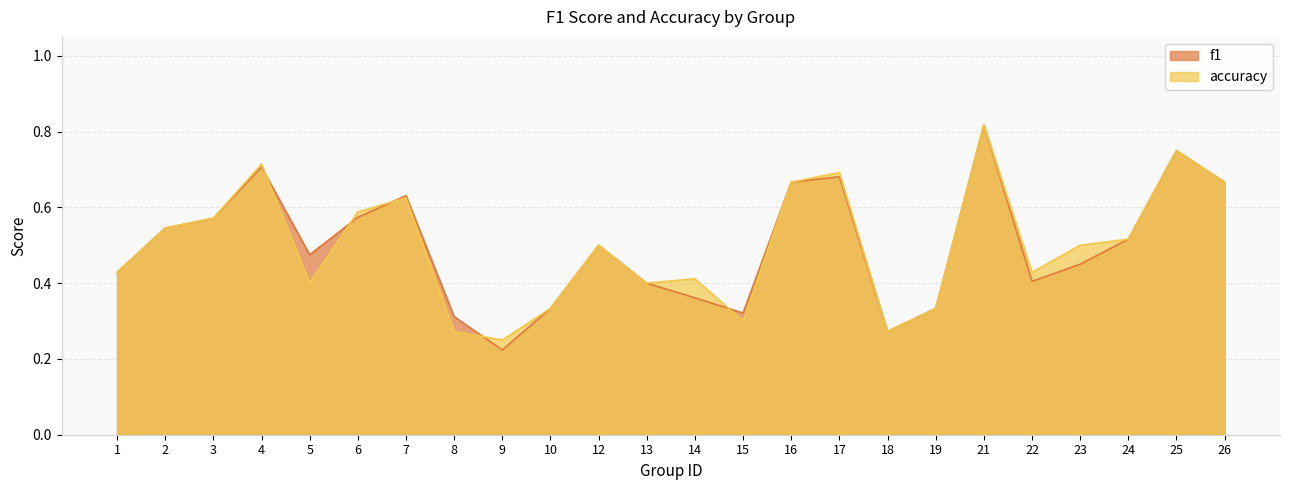

Rank the series by their maximum value, from lowest to highest.

f1, accuracy